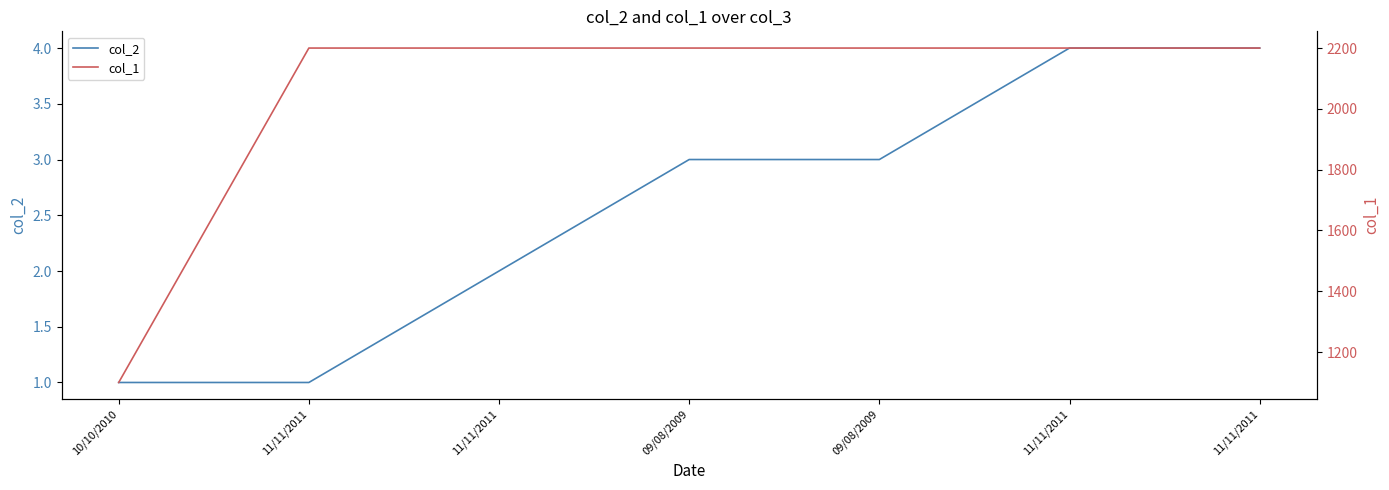

The col_1 series shows 641 at 10/10/2010. True or false?

False